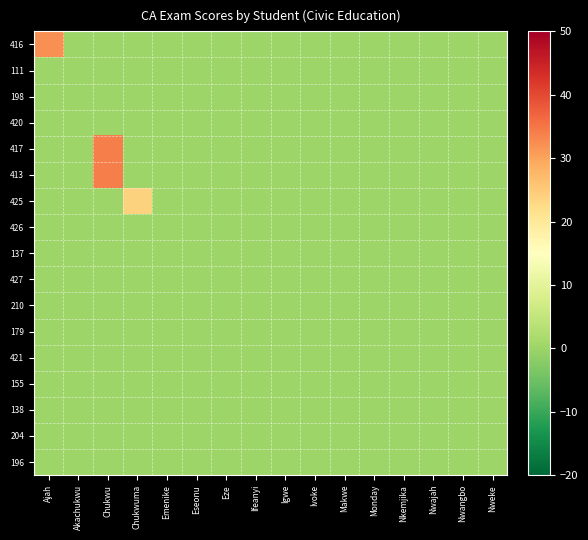

Reading left to right, transcribe all the data shown in this chart.

416: Ajah=32	Akachukwu=0	Chukwu=0	Chukwuma=0	Emenike=0	Eseonu=0	Eze=0	Ifeanyi=0	Igwe=0	Ivoke=0	Makwe=0	Monday=0	Nkemjika=0	Nwajah=0	Nwangbo=0	Nweke=0
111: Ajah=0	Akachukwu=0	Chukwu=0	Chukwuma=0	Emenike=0	Eseonu=0	Eze=0	Ifeanyi=0	Igwe=0	Ivoke=0	Makwe=0	Monday=0	Nkemjika=0	Nwajah=0	Nwangbo=0	Nweke=0
198: Ajah=0	Akachukwu=0	Chukwu=0	Chukwuma=0	Emenike=0	Eseonu=0	Eze=0	Ifeanyi=0	Igwe=0	Ivoke=0	Makwe=0	Monday=0	Nkemjika=0	Nwajah=0	Nwangbo=0	Nweke=0
420: Ajah=0	Akachukwu=0	Chukwu=0	Chukwuma=0	Emenike=0	Eseonu=0	Eze=0	Ifeanyi=0	Igwe=0	Ivoke=0	Makwe=0	Monday=0	Nkemjika=0	Nwajah=0	Nwangbo=0	Nweke=0
417: Ajah=0	Akachukwu=0	Chukwu=34	Chukwuma=0	Emenike=0	Eseonu=0	Eze=0	Ifeanyi=0	Igwe=0	Ivoke=0	Makwe=0	Monday=0	Nkemjika=0	Nwajah=0	Nwangbo=0	Nweke=0
413: Ajah=0	Akachukwu=0	Chukwu=34	Chukwuma=0	Emenike=0	Eseonu=0	Eze=0	Ifeanyi=0	Igwe=0	Ivoke=0	Makwe=0	Monday=0	Nkemjika=0	Nwajah=0	Nwangbo=0	Nweke=0
425: Ajah=0	Akachukwu=0	Chukwu=0	Chukwuma=24	Emenike=0	Eseonu=0	Eze=0	Ifeanyi=0	Igwe=0	Ivoke=0	Makwe=0	Monday=0	Nkemjika=0	Nwajah=0	Nwangbo=0	Nweke=0
426: Ajah=0	Akachukwu=0	Chukwu=0	Chukwuma=0	Emenike=0	Eseonu=0	Eze=0	Ifeanyi=0	Igwe=0	Ivoke=0	Makwe=0	Monday=0	Nkemjika=0	Nwajah=0	Nwangbo=0	Nweke=0
137: Ajah=0	Akachukwu=0	Chukwu=0	Chukwuma=0	Emenike=0	Eseonu=0	Eze=0	Ifeanyi=0	Igwe=0	Ivoke=0	Makwe=0	Monday=0	Nkemjika=0	Nwajah=0	Nwangbo=0	Nweke=0
427: Ajah=0	Akachukwu=0	Chukwu=0	Chukwuma=0	Emenike=0	Eseonu=0	Eze=0	Ifeanyi=0	Igwe=0	Ivoke=0	Makwe=0	Monday=0	Nkemjika=0	Nwajah=0	Nwangbo=0	Nweke=0
210: Ajah=0	Akachukwu=0	Chukwu=0	Chukwuma=0	Emenike=0	Eseonu=0	Eze=0	Ifeanyi=0	Igwe=0	Ivoke=0	Makwe=0	Monday=0	Nkemjika=0	Nwajah=0	Nwangbo=0	Nweke=0
179: Ajah=0	Akachukwu=0	Chukwu=0	Chukwuma=0	Emenike=0	Eseonu=0	Eze=0	Ifeanyi=0	Igwe=0	Ivoke=0	Makwe=0	Monday=0	Nkemjika=0	Nwajah=0	Nwangbo=0	Nweke=0
421: Ajah=0	Akachukwu=0	Chukwu=0	Chukwuma=0	Emenike=0	Eseonu=0	Eze=0	Ifeanyi=0	Igwe=0	Ivoke=0	Makwe=0	Monday=0	Nkemjika=0	Nwajah=0	Nwangbo=0	Nweke=0
155: Ajah=0	Akachukwu=0	Chukwu=0	Chukwuma=0	Emenike=0	Eseonu=0	Eze=0	Ifeanyi=0	Igwe=0	Ivoke=0	Makwe=0	Monday=0	Nkemjika=0	Nwajah=0	Nwangbo=0	Nweke=0
138: Ajah=0	Akachukwu=0	Chukwu=0	Chukwuma=0	Emenike=0	Eseonu=0	Eze=0	Ifeanyi=0	Igwe=0	Ivoke=0	Makwe=0	Monday=0	Nkemjika=0	Nwajah=0	Nwangbo=0	Nweke=0
204: Ajah=0	Akachukwu=0	Chukwu=0	Chukwuma=0	Emenike=0	Eseonu=0	Eze=0	Ifeanyi=0	Igwe=0	Ivoke=0	Makwe=0	Monday=0	Nkemjika=0	Nwajah=0	Nwangbo=0	Nweke=0
196: Ajah=0	Akachukwu=0	Chukwu=0	Chukwuma=0	Emenike=0	Eseonu=0	Eze=0	Ifeanyi=0	Igwe=0	Ivoke=0	Makwe=0	Monday=0	Nkemjika=0	Nwajah=0	Nwangbo=0	Nweke=0